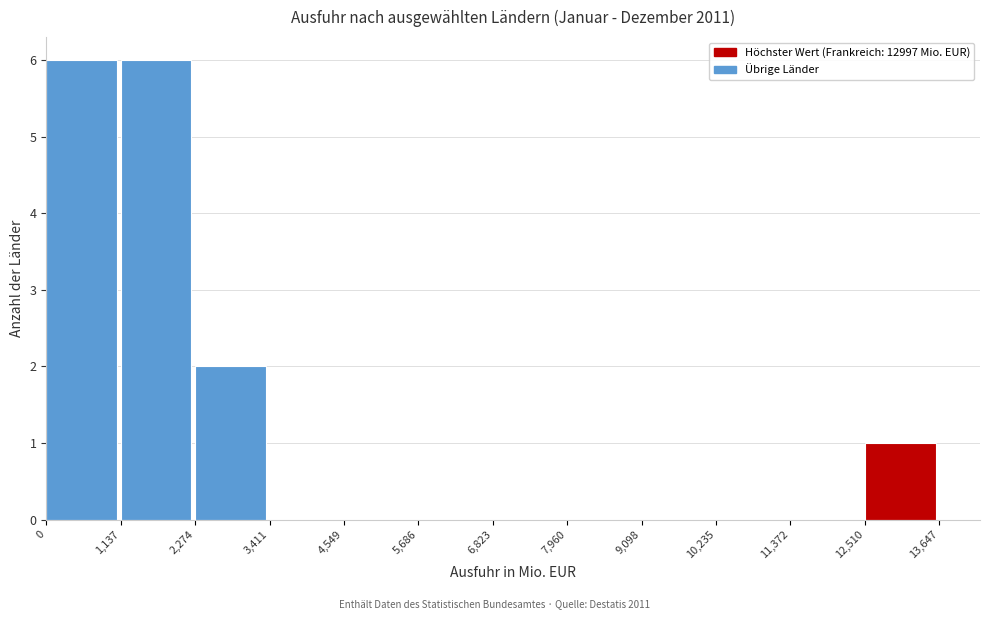

Reading left to right, list every bar in this chart as the range it spans on the x-axis followed by its height. The values are not printed on the chart, so give them approximately, as read against the axis.

0 to 1,137: 6
1,137 to 2,274: 6
2,274 to 3,411: 2
3,411 to 4,549: 0
4,549 to 5,686: 0
5,686 to 6,823: 0
6,823 to 7,960: 0
7,960 to 9,098: 0
9,098 to 10,235: 0
10,235 to 11,372: 0
11,372 to 12,510: 0
12,510 to 13,647: 1